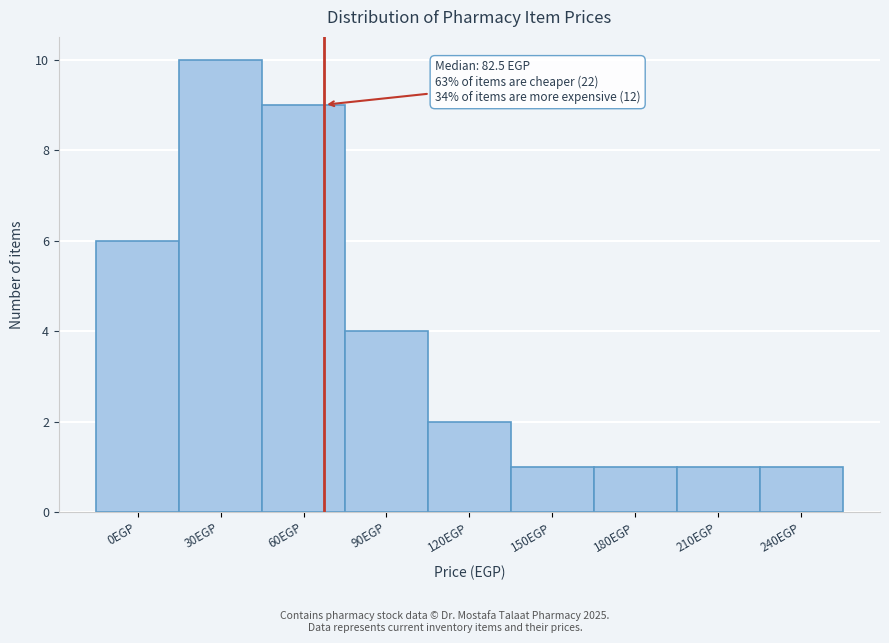

Reading left to right, what are all the values shown in this chart?

0EGP=6	30EGP=10	60EGP=9	90EGP=4	120EGP=2	150EGP=1	180EGP=1	210EGP=1	240EGP=1